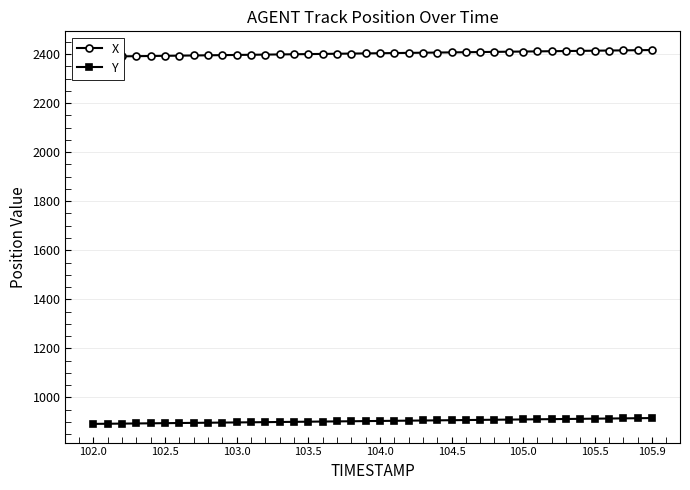

What is the highest value of the Y series?

916.1